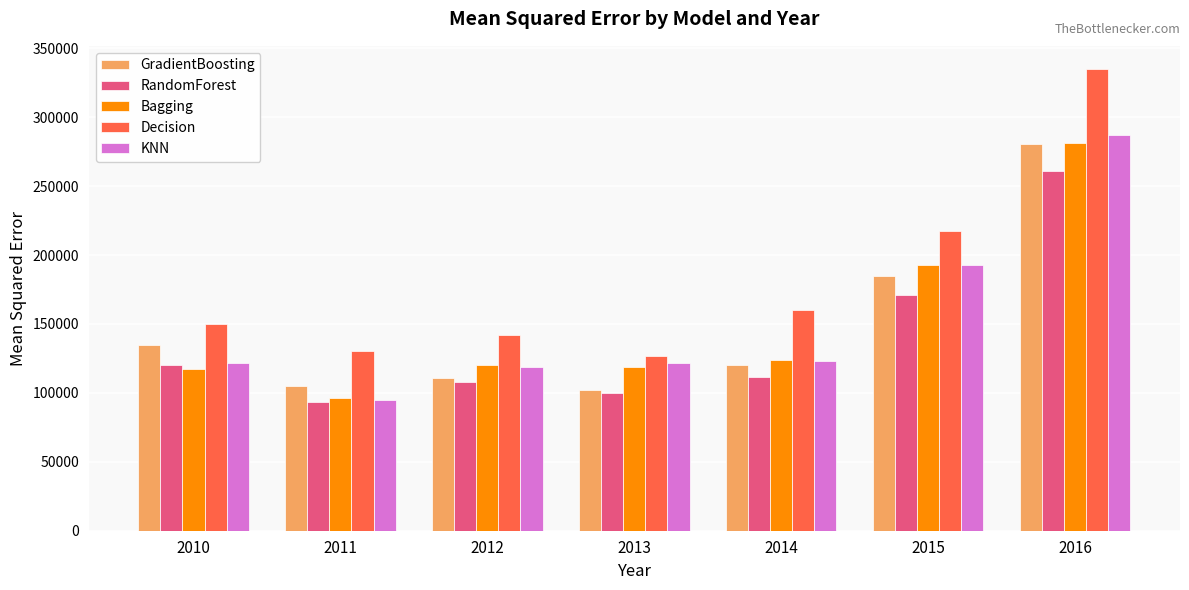

What is the difference between the second highest and minimum values in the GradientBoosting series?

82298.5